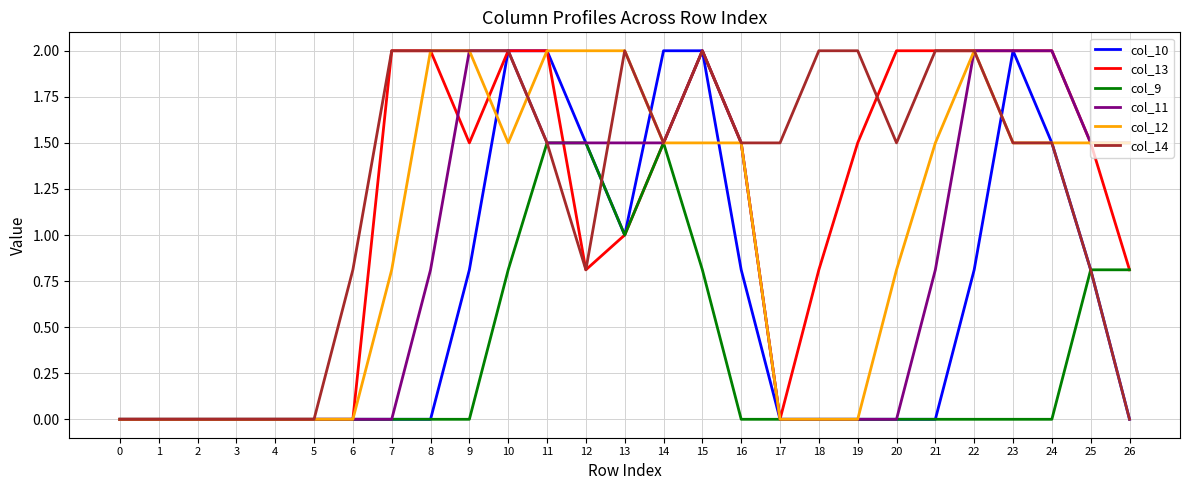

How many lines are shown in the chart?

6